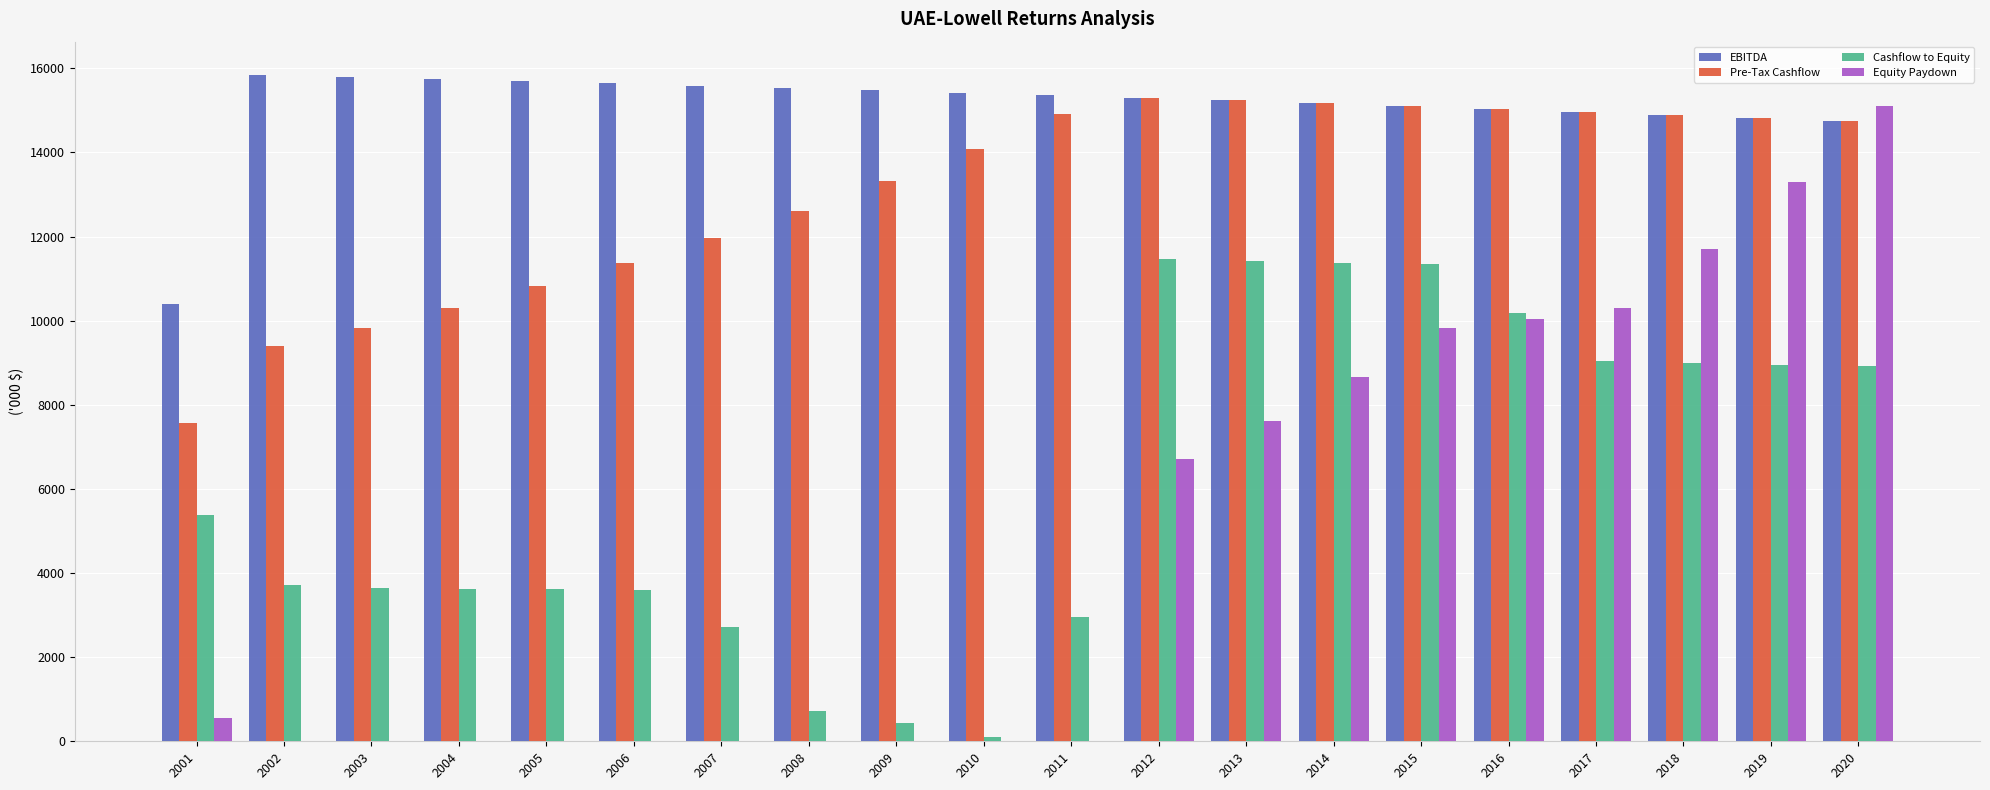

Which series has the largest range (max minus min)?

Equity Paydown